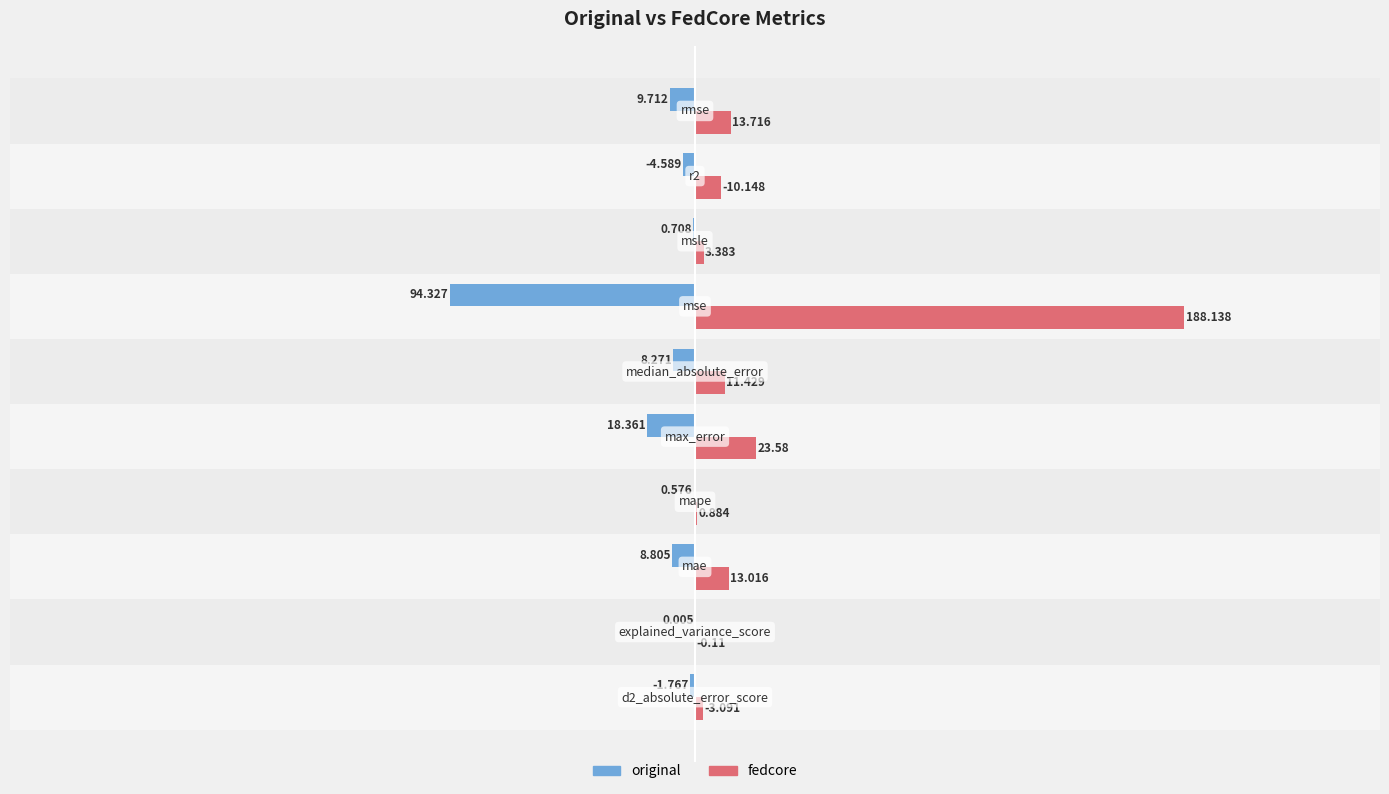

How many data points in original are above -4?

4